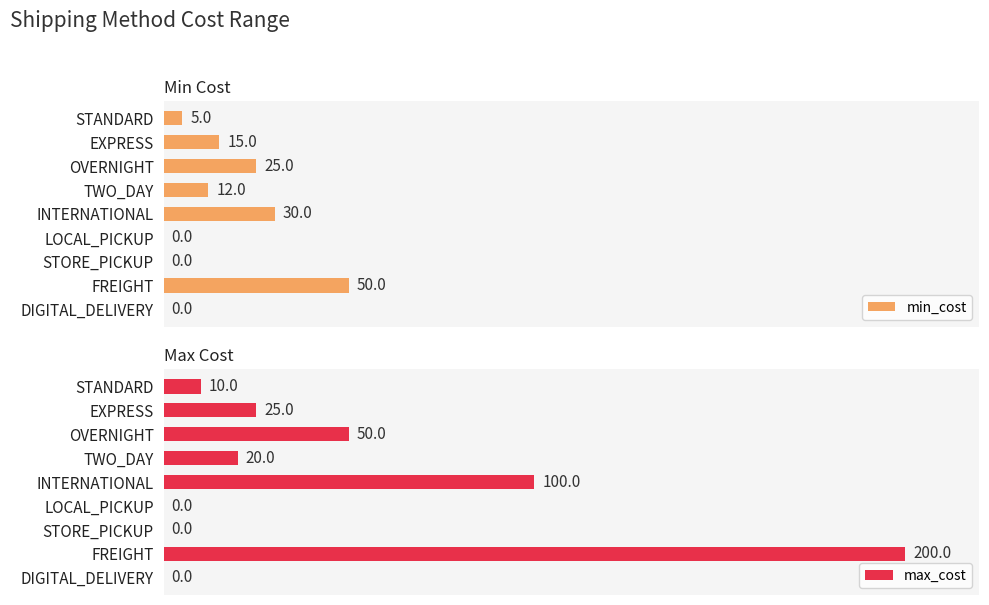

Reading right to left, list all the values displayed in this chart.

min_cost: 0	50	0	0	30	12	25	15	5
max_cost: 0	200	0	0	100	20	50	25	10